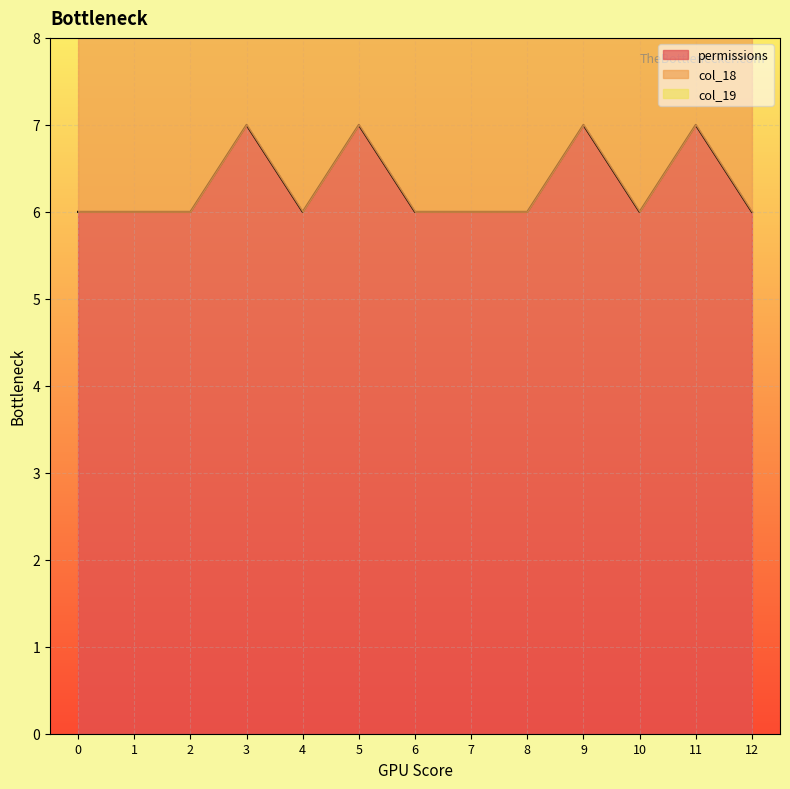

Rank the series at 5 from lowest to highest value.

permissions, col_18, col_19